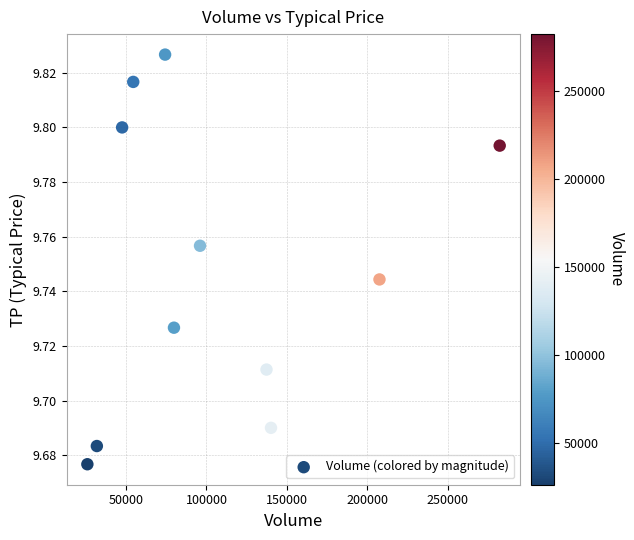

What is the average X value?

107018.2